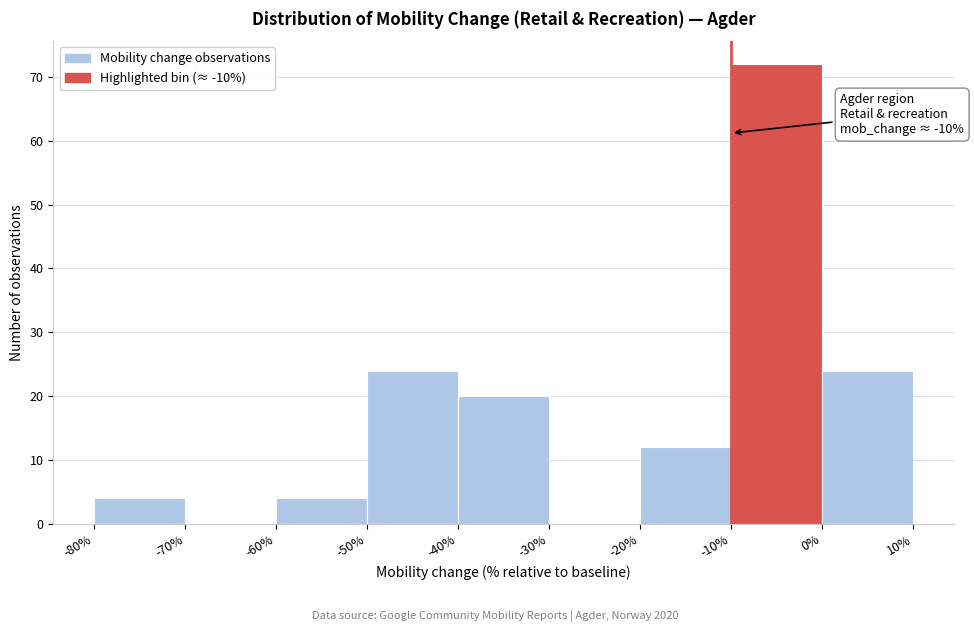

Which range on the x-axis has the tallest bar?

-10% to 0%